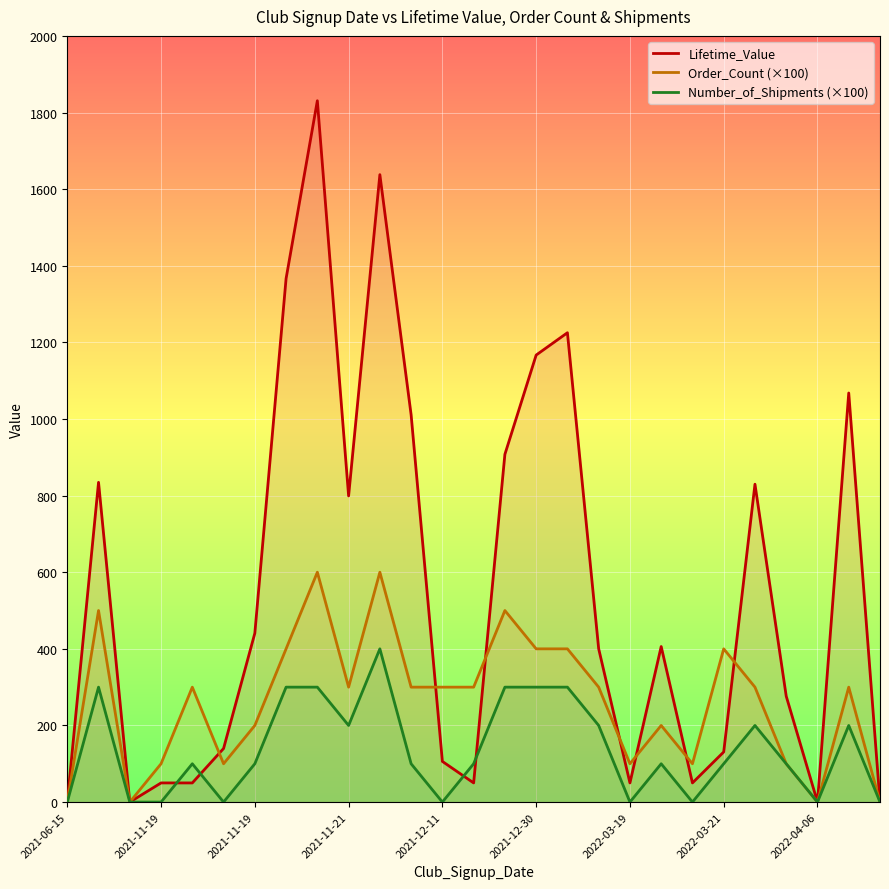

How many distinct data groups are displayed?

3